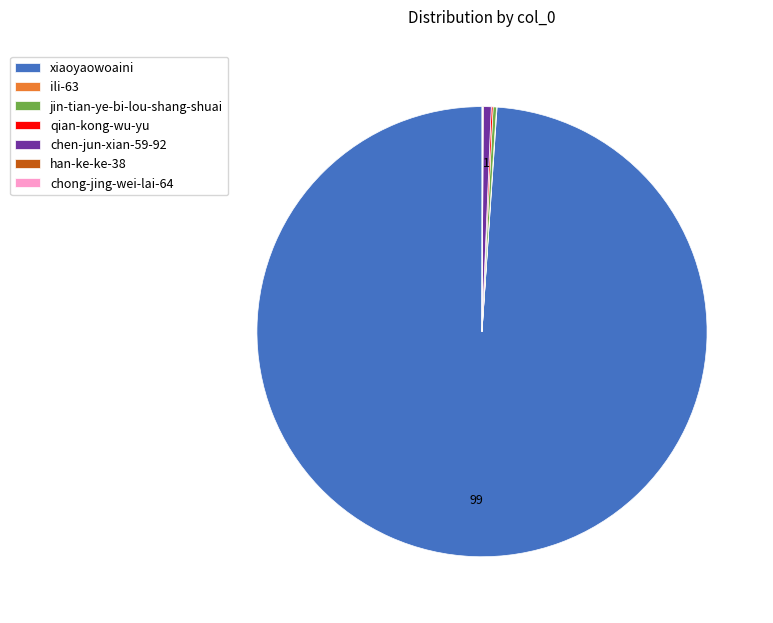

Which category has the biggest portion of the pie?

xiaoyaowoaini